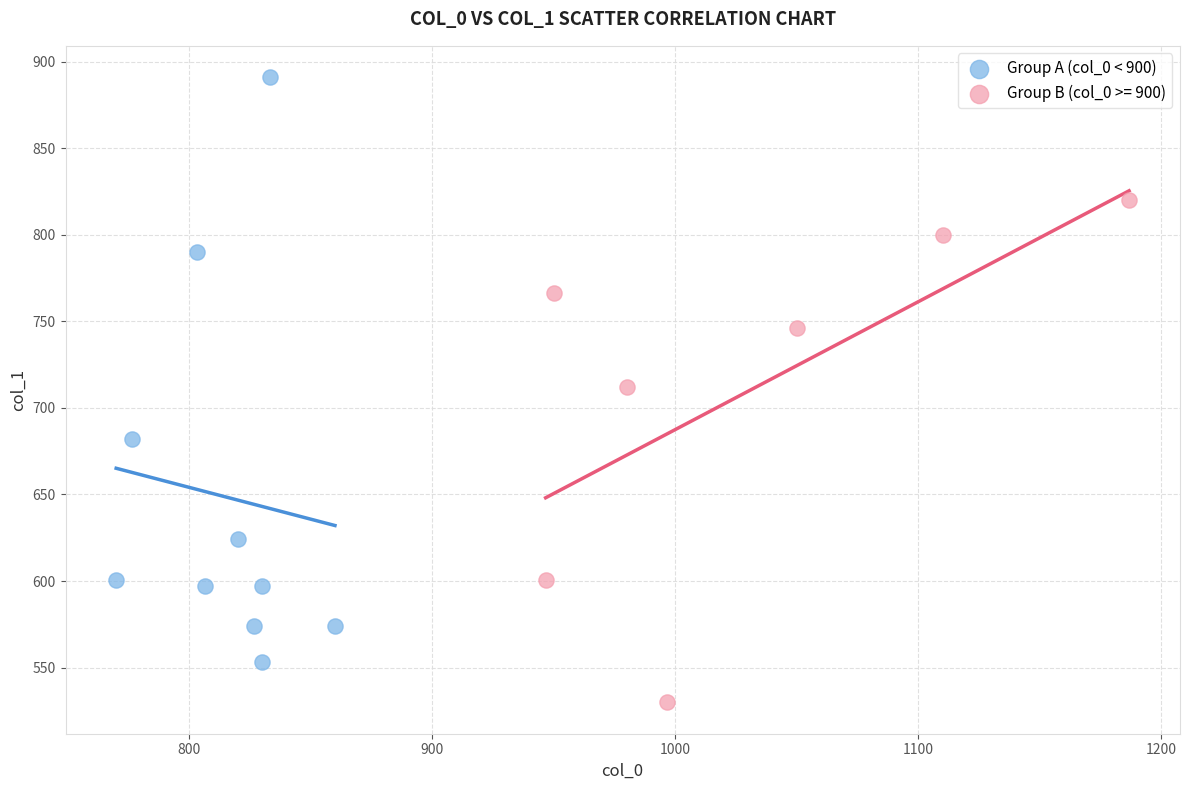

Which series reaches the maximum Y coordinate?

Group A (col_0 < 900)